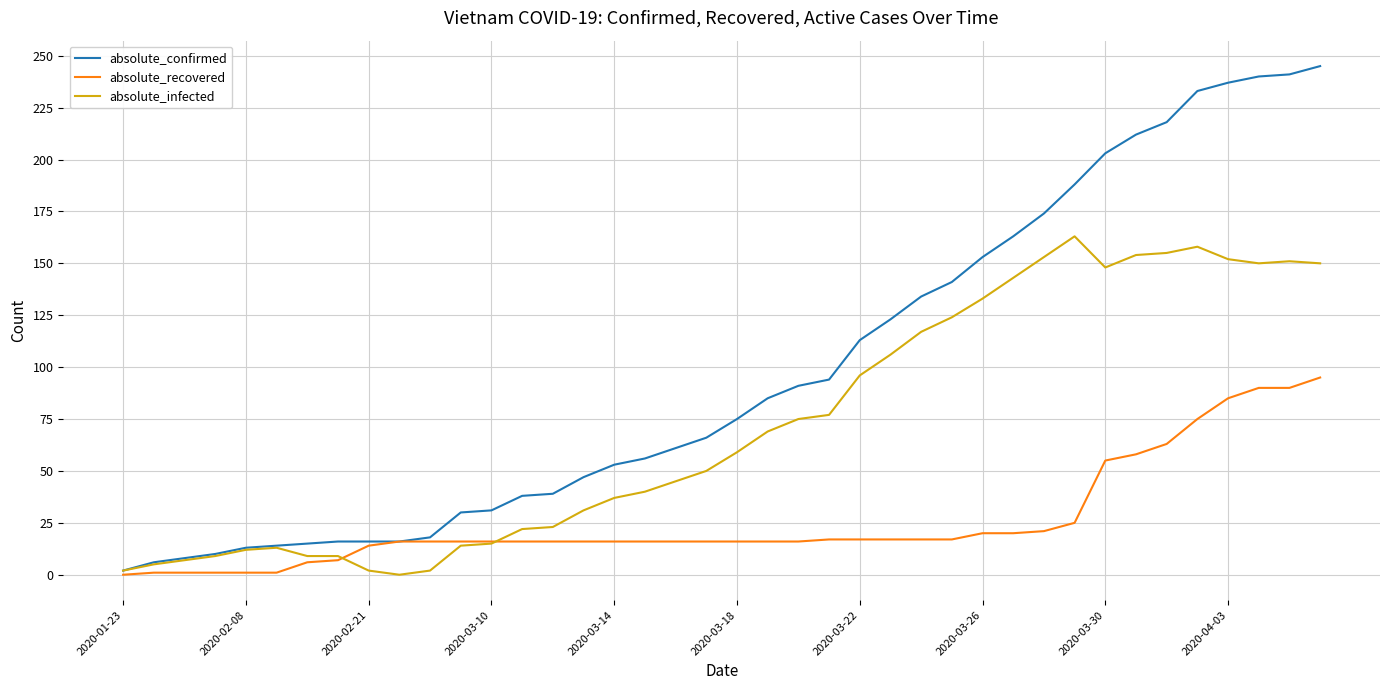

Which series has the largest range (max minus min)?

absolute_confirmed